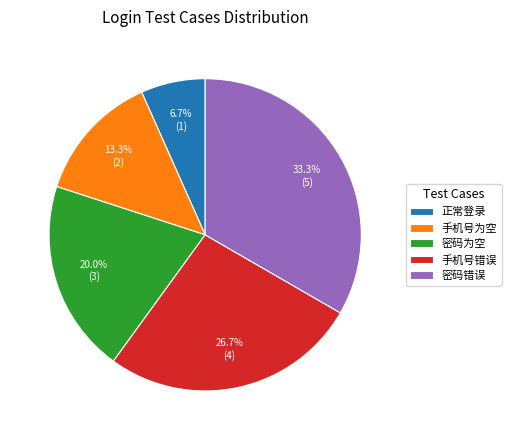

How many slices are in this pie chart?

5